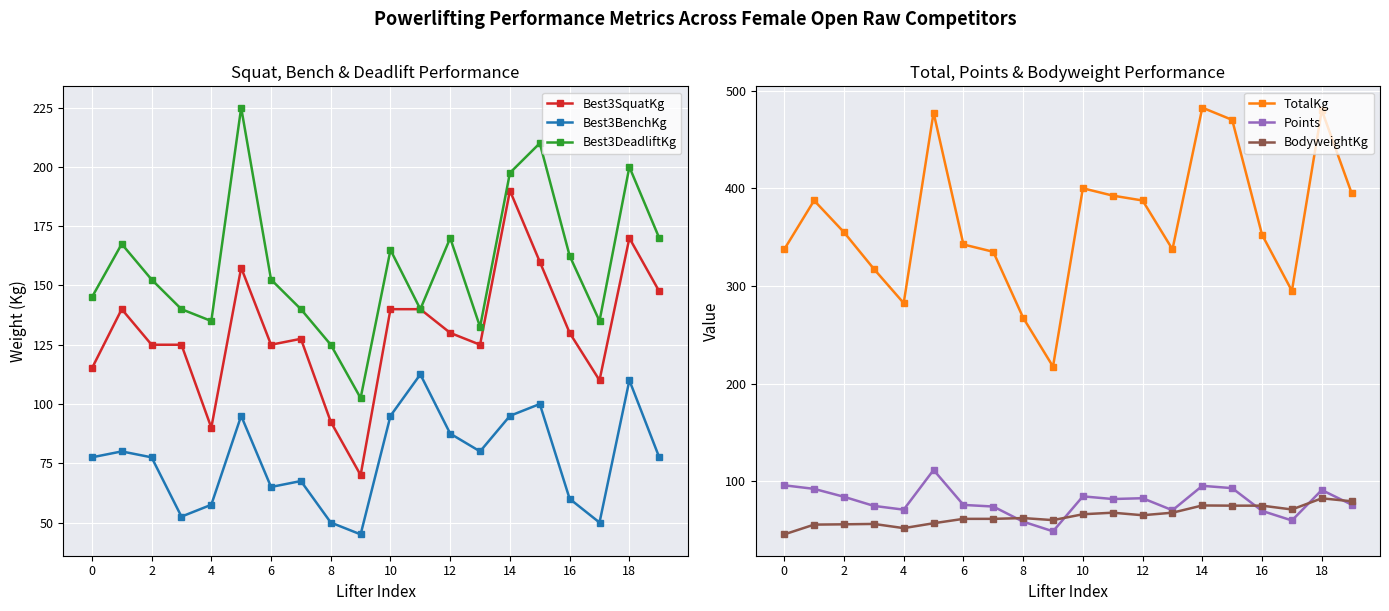

What is the difference between the maximum and minimum values in the Best3DeadliftKg series?

122.5